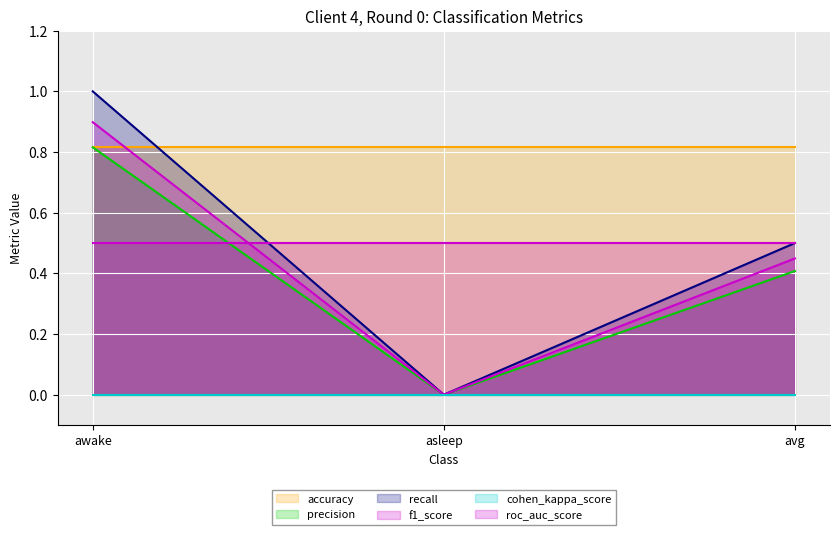

True or false: recall has a value of 0.5 at asleep.

False